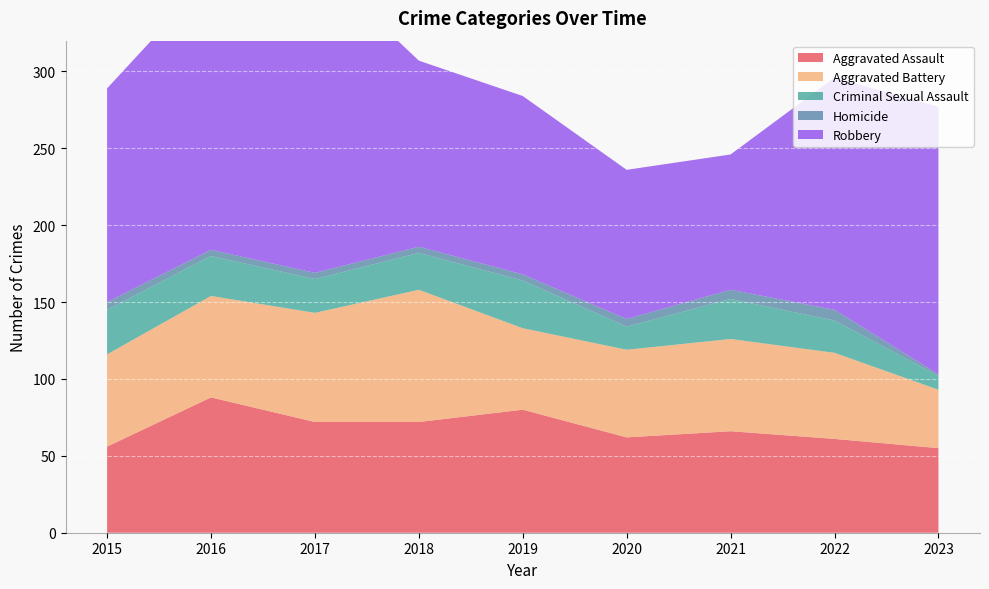

Reading right to left, extract all data points from this chart.

Aggravated Assault: 55	61	66	62	80	72	72	88	56
Aggravated Battery: 38	56	60	57	53	86	71	66	60
Criminal Sexual Assault: 9	21	26	15	31	24	22	26	29
Homicide: 1	7	6	5	4	4	4	4	5
Robbery: 174	151	88	97	116	121	202	178	139